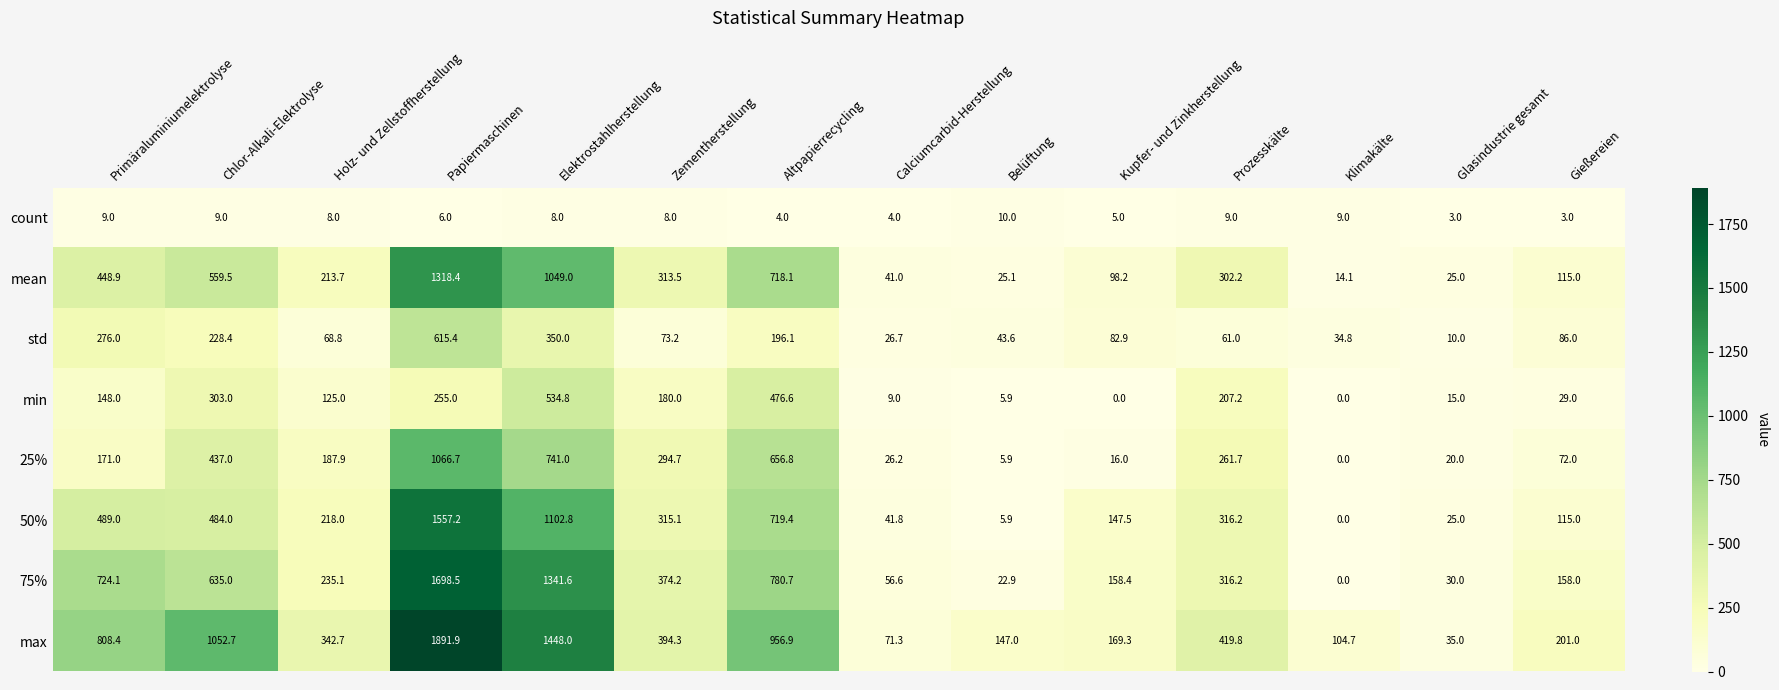

Is it true that 50% equals 5.9 at Belüftung?

True